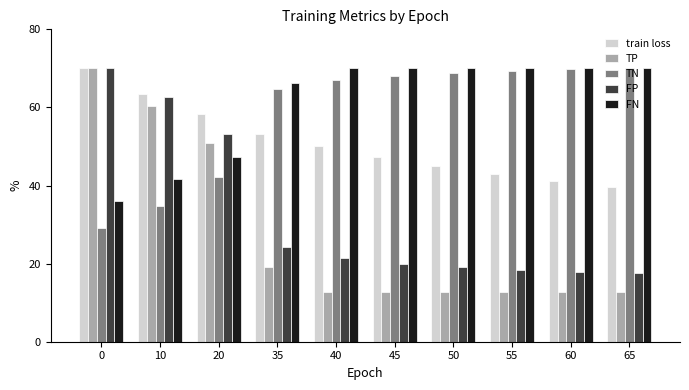

Is the value of TN at 65 greater than the value of TP at 35?

Yes